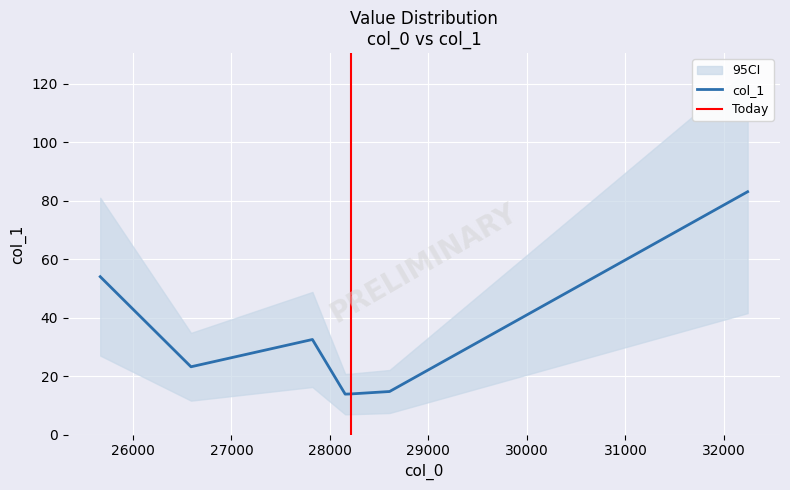

What is the label of the 1st point from the left?

25668.2